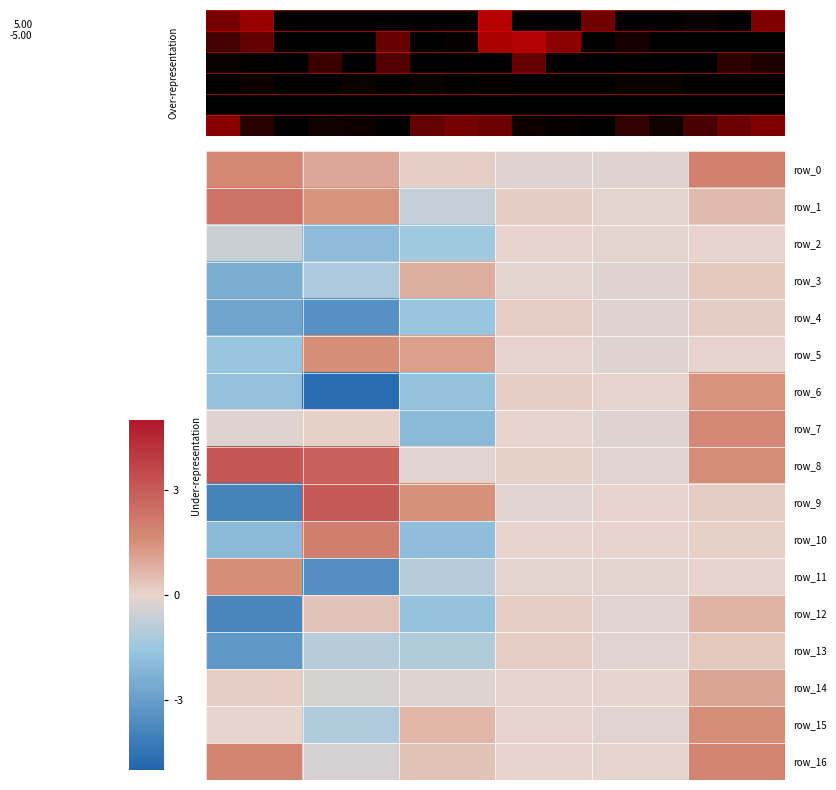

Rank the series at 0.4 from lowest to highest value.

row_7, row_10, row_6, row_12, row_4, row_2, row_13, row_11, row_1, row_14, row_8, row_0, row_16, row_15, row_3, row_5, row_9